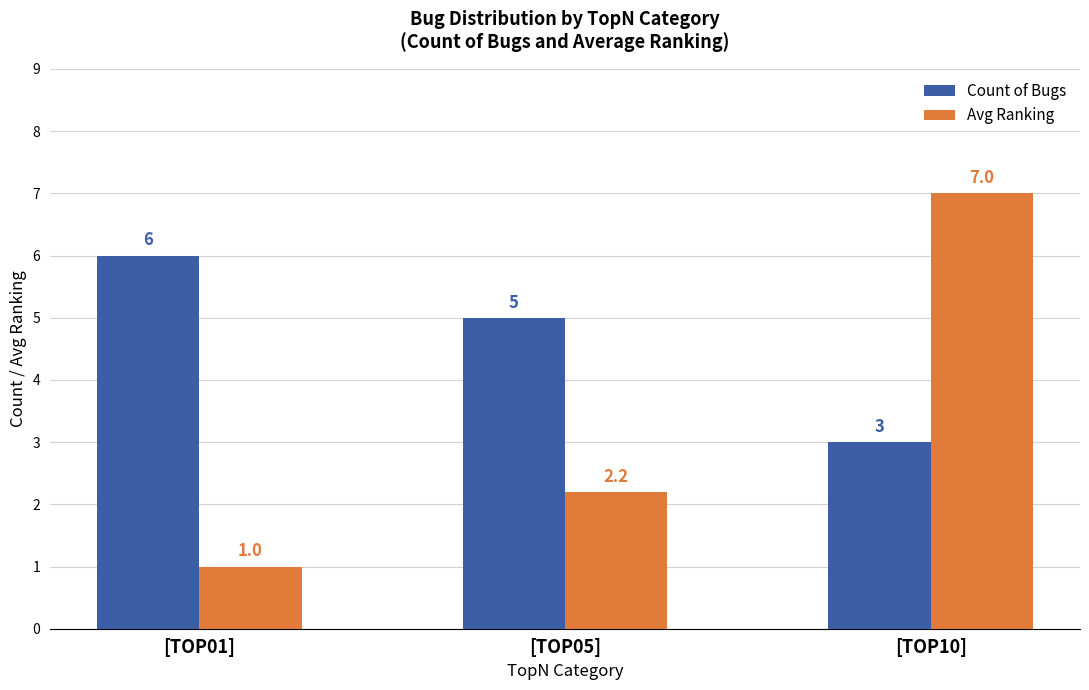

At which label does Avg Ranking first exceed 2?

[TOP05]